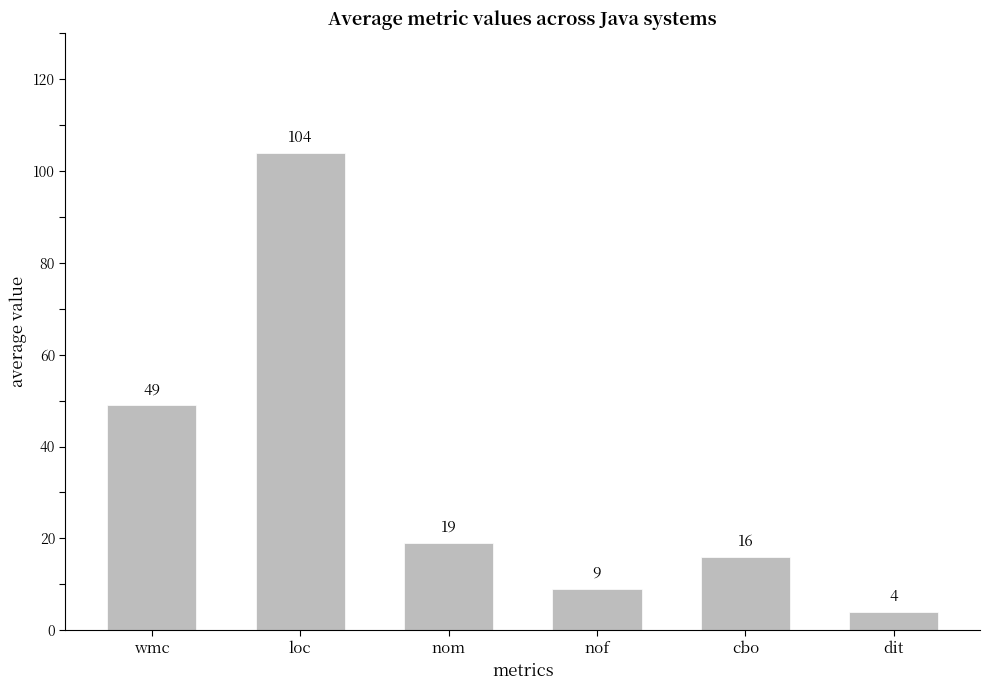

Reading left to right, transcribe all the data shown in this chart.

wmc=49	loc=104	nom=19	nof=9	cbo=16	dit=4